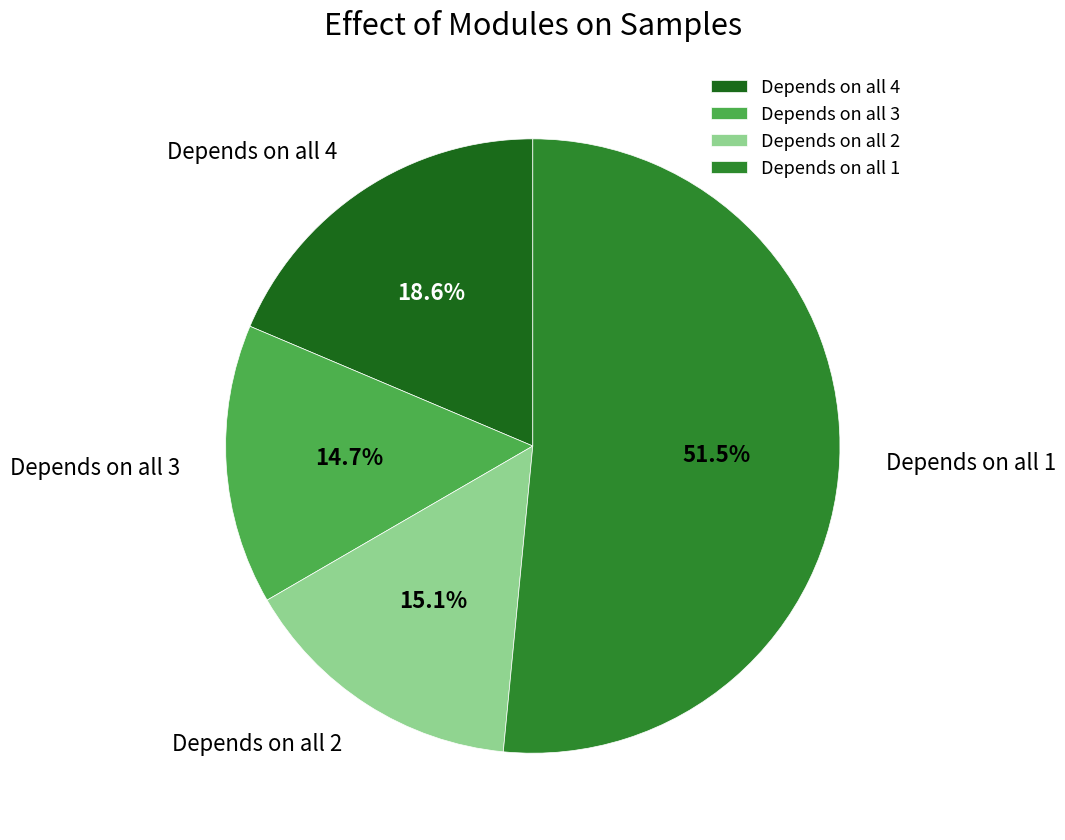

How many segments does this pie chart have?

4